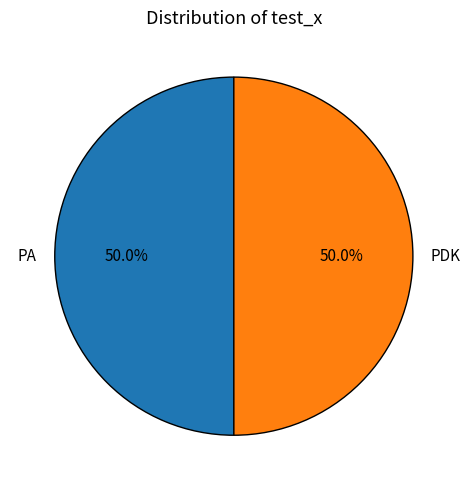

What percentage do PA and PDK together represent?

100.0%